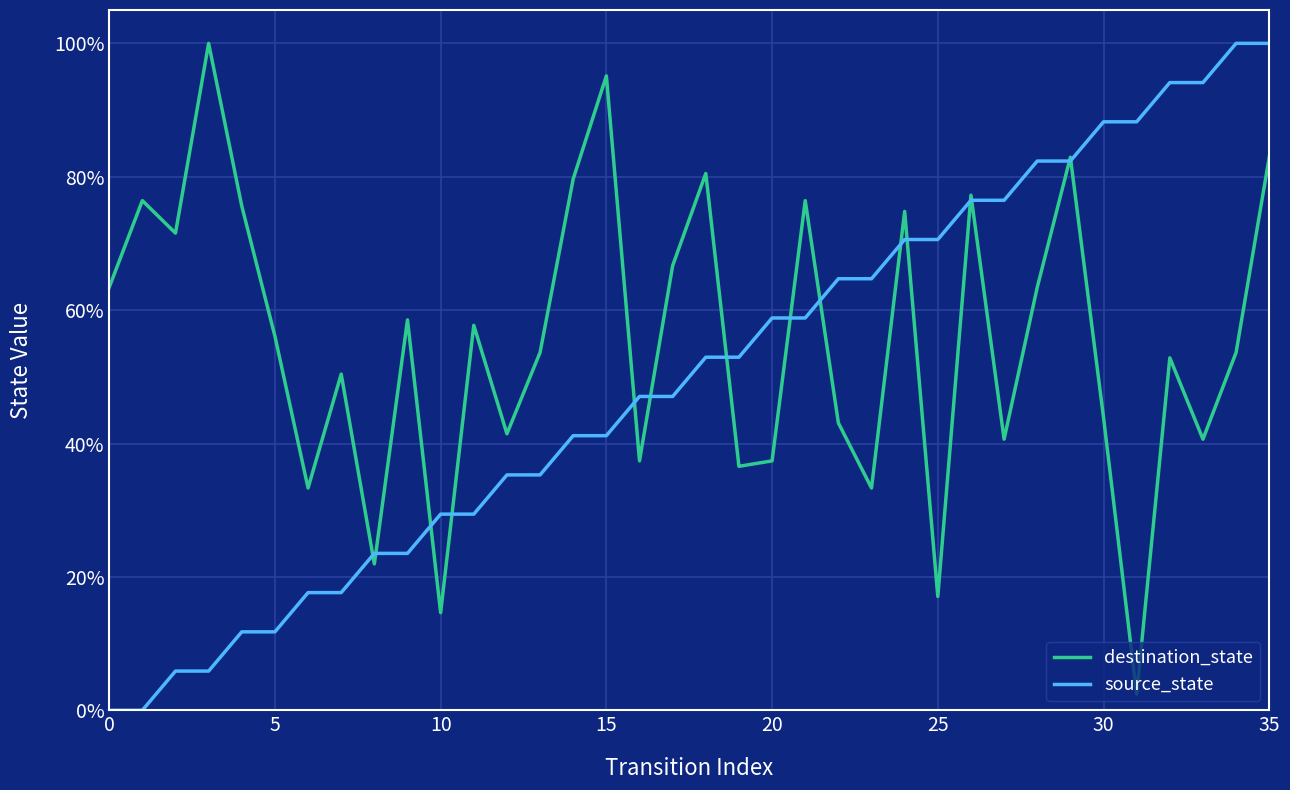

What is the label of the 23rd point from the right?

13